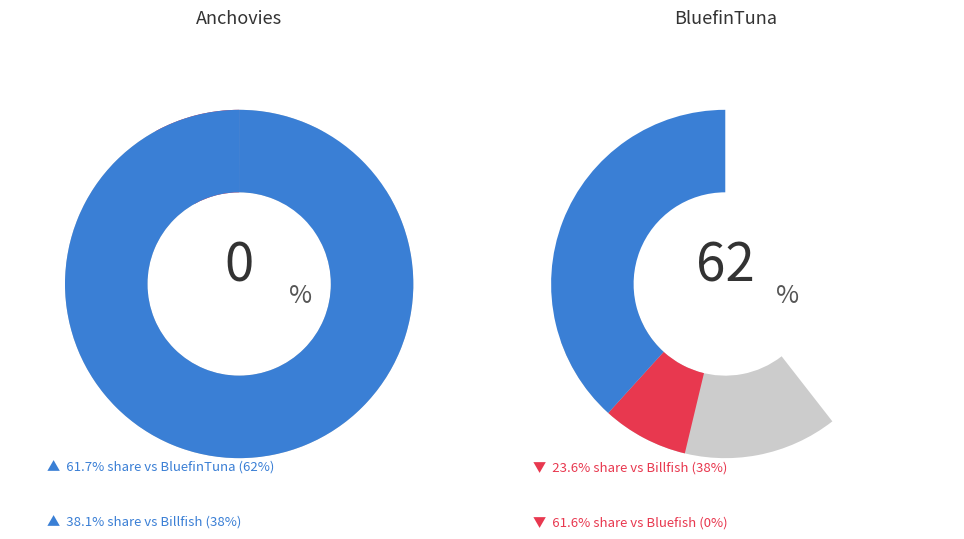

Is it true that Anchovies is 0% of the pie?

True